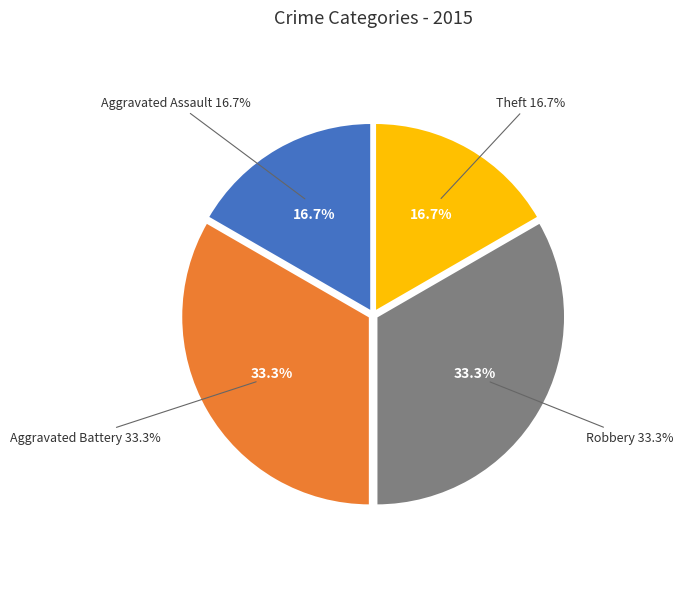

Is Aggravated Assault the majority of the pie?

No